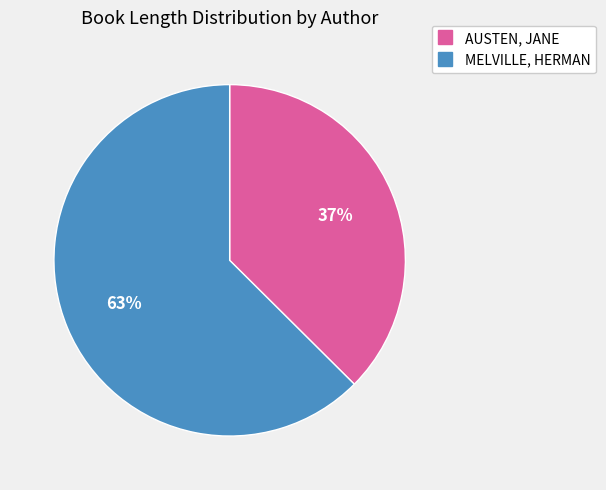

Is the sum of AUSTEN, JANE and MELVILLE, HERMAN greater than half?

Yes